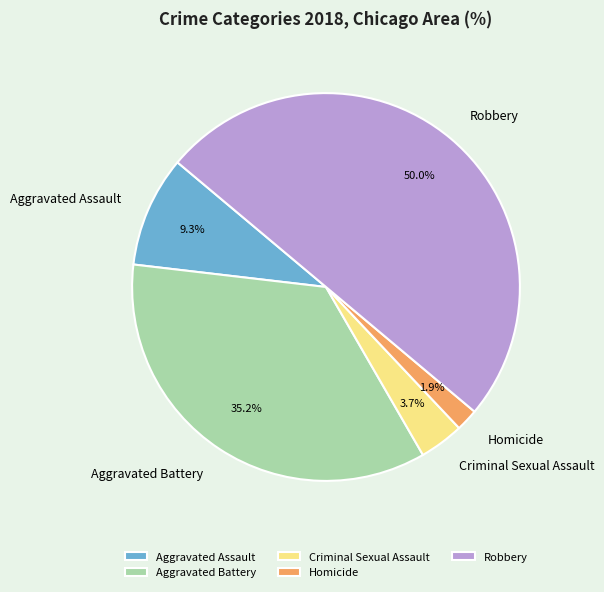

To the nearest percent, what portion does Homicide represent?

2%